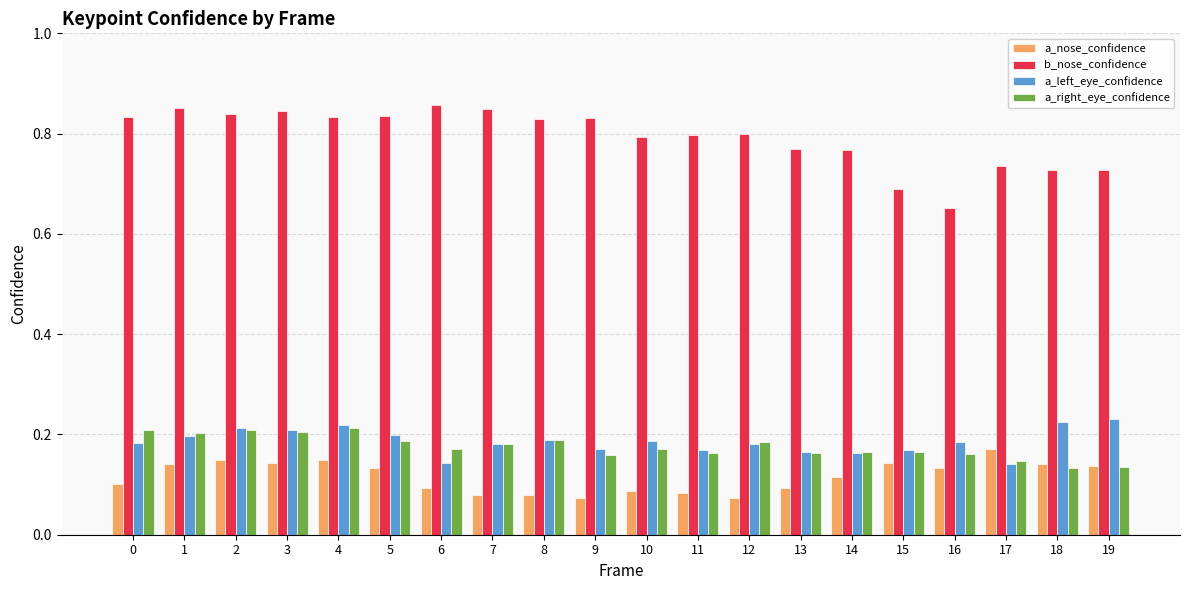

Does the chart contain stacked bars?

No